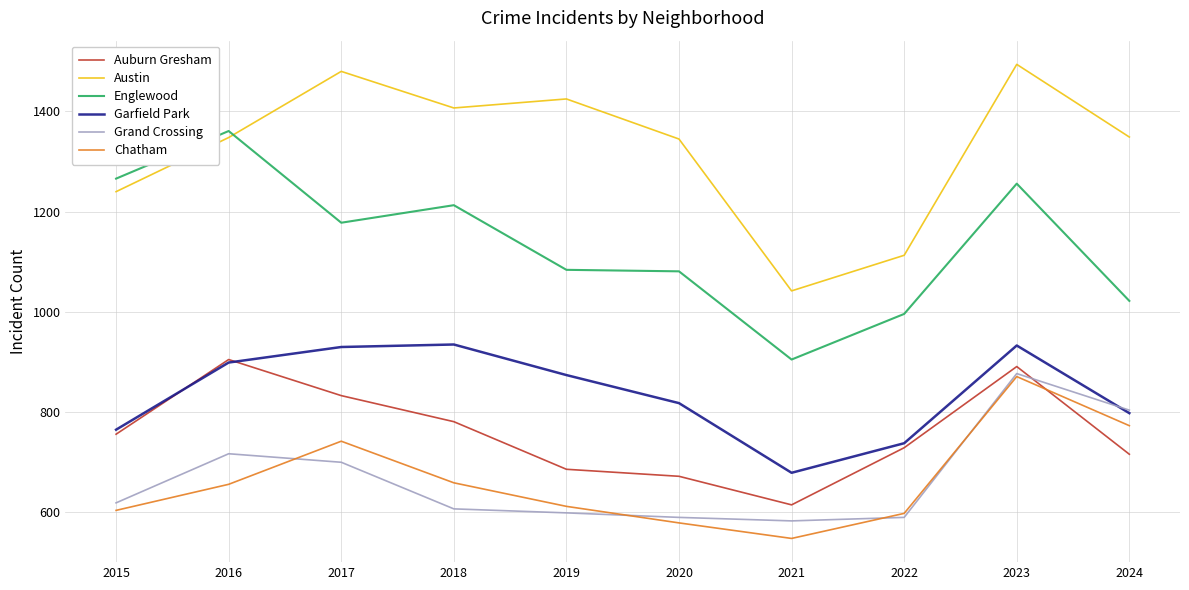

Which category has the highest value in the Grand Crossing series?

2023